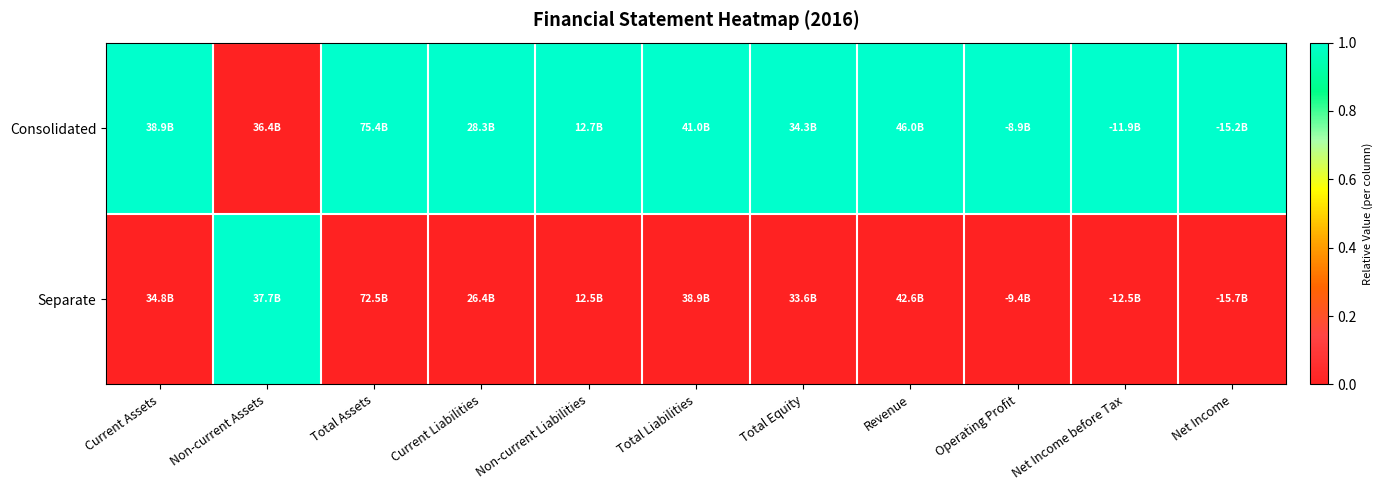

At how many categories does at least one series exceed 0?

11